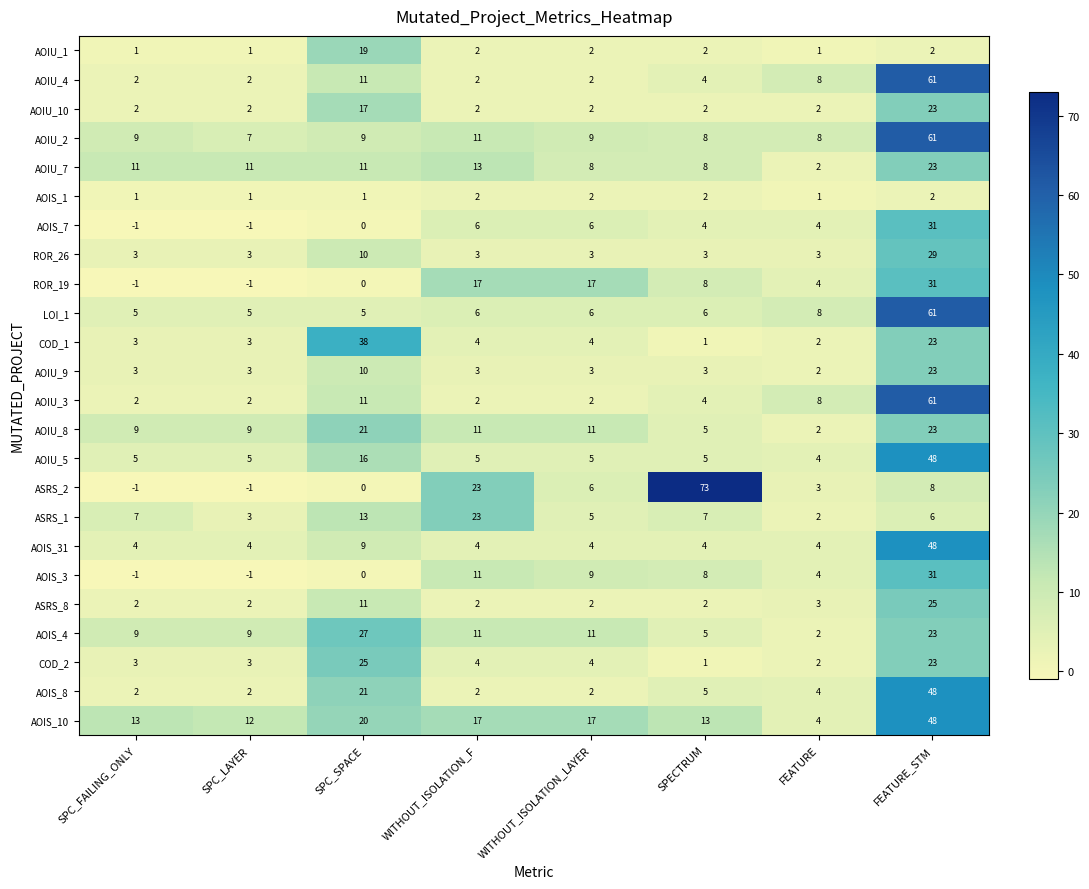

Where does the AOIU_8 series first go above 11?

SPC_SPACE